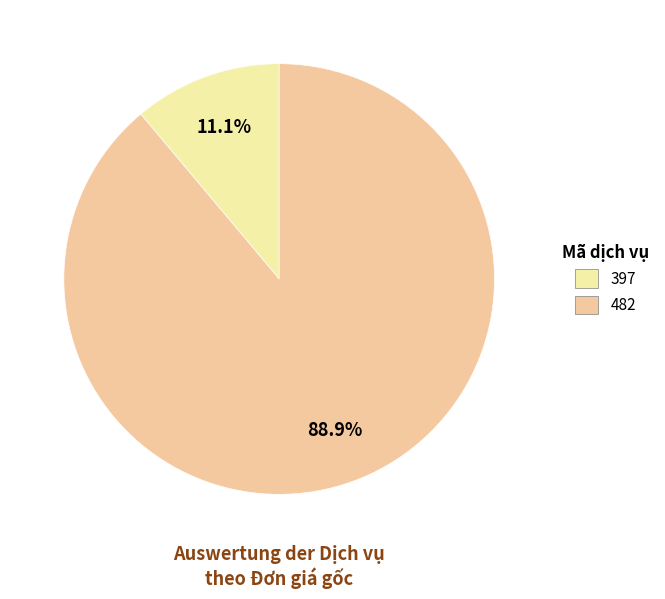

What portion of the pie excludes 482?

11.1%